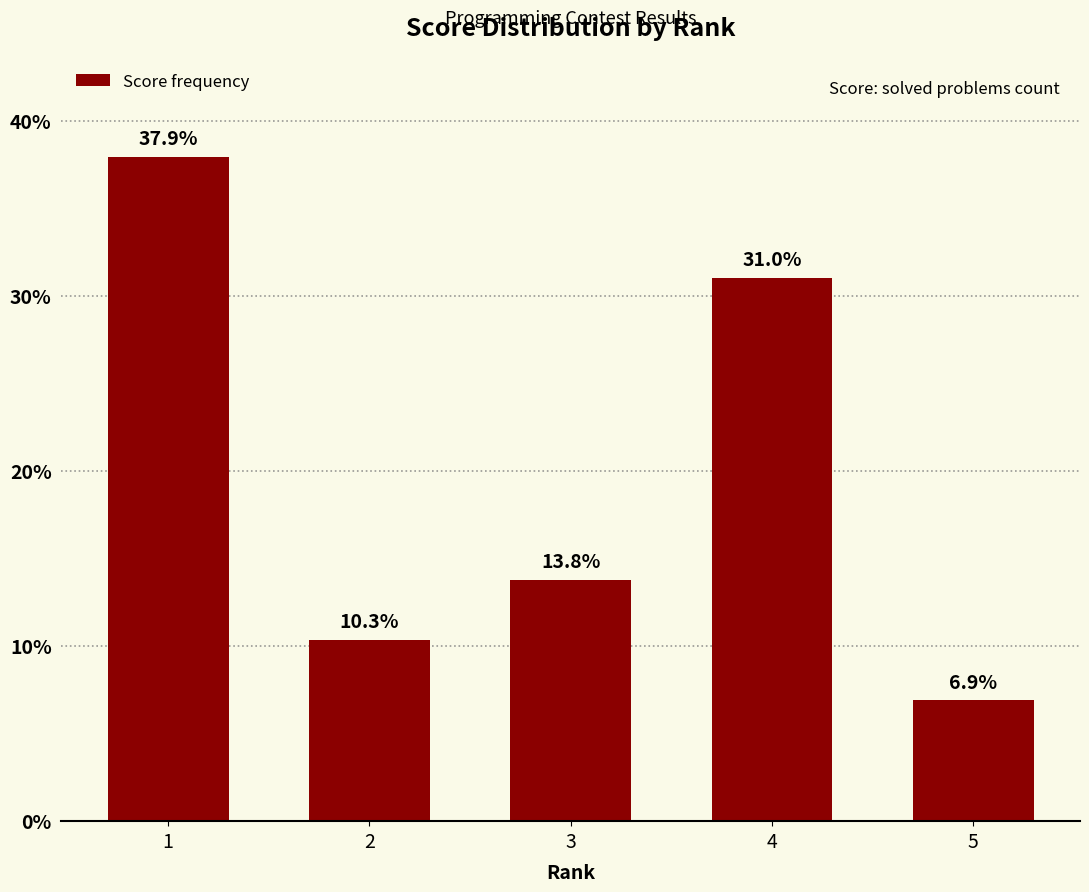

What is the difference between the second highest and minimum values?

24.1